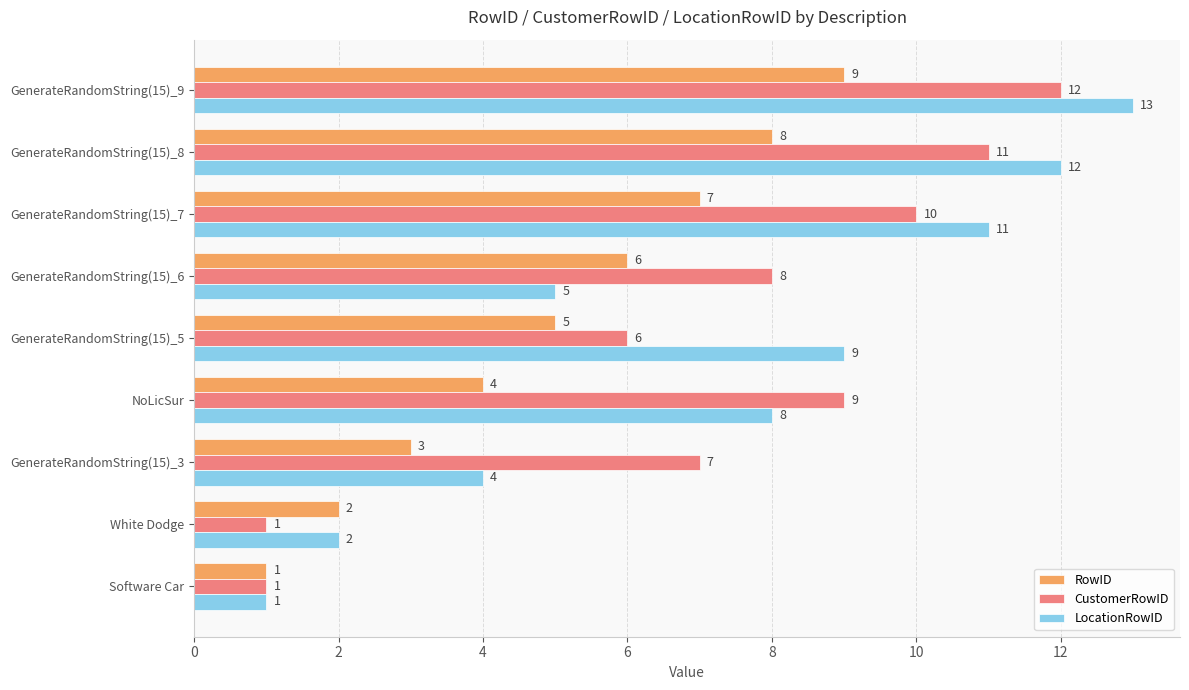

Count the RowID values in the range 3 to 7.

5